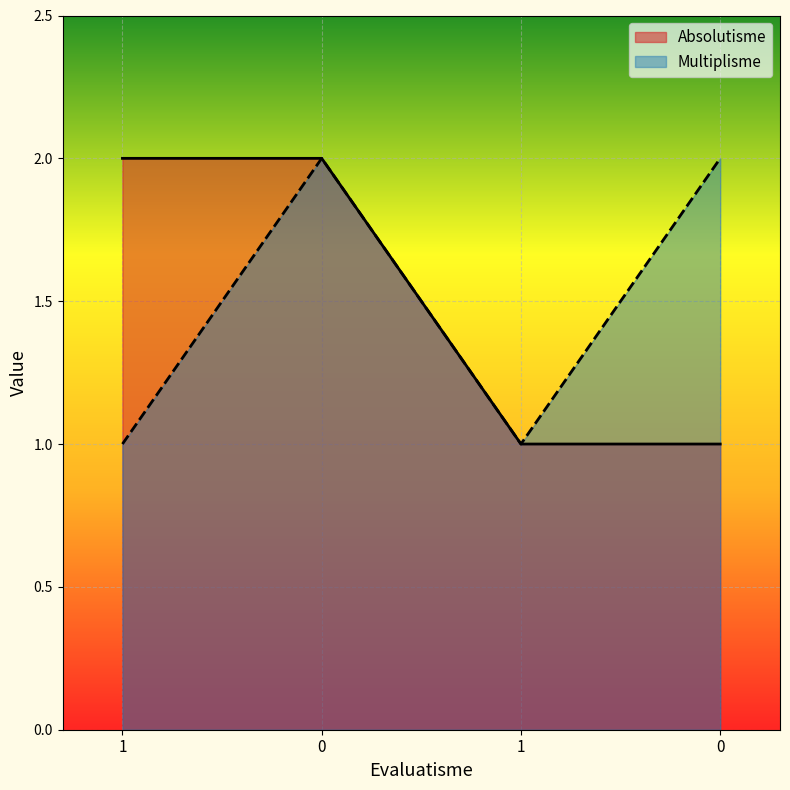

Between 0 and 0, which series saw the biggest shift?

Absolutisme